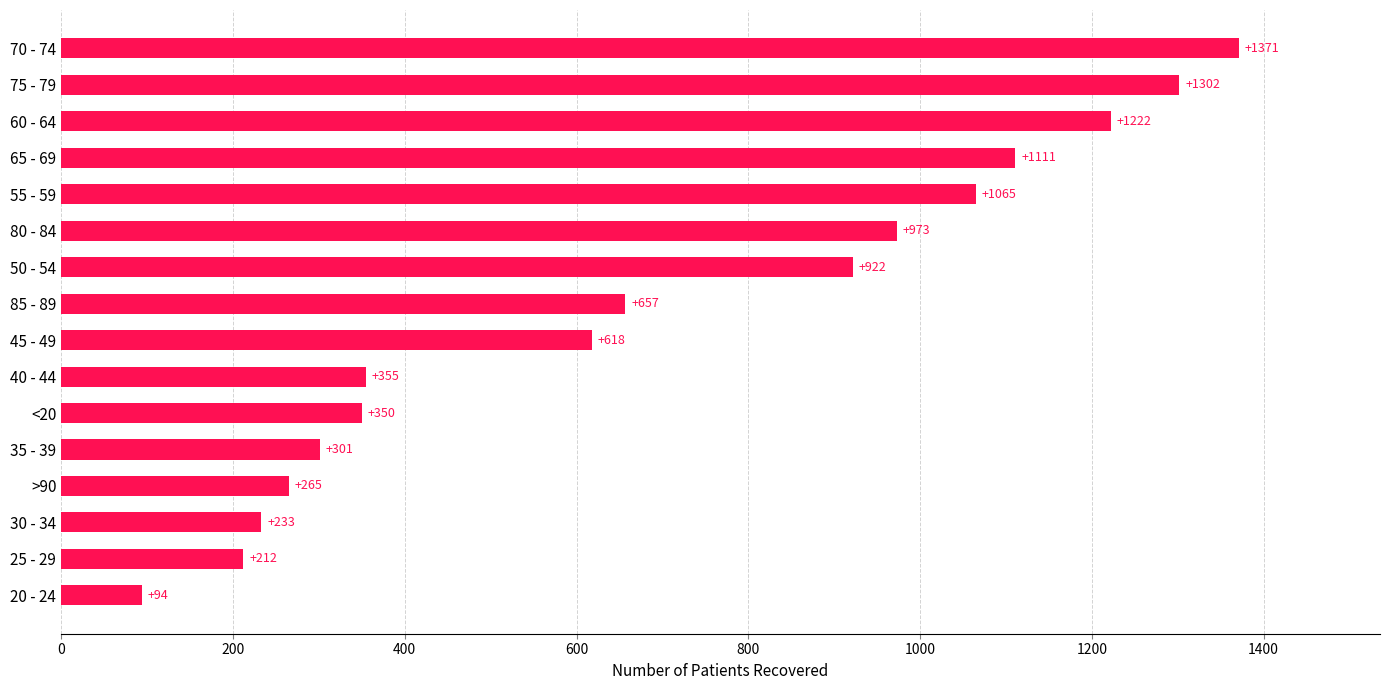

Which category has the highest value across all series?

70 - 74